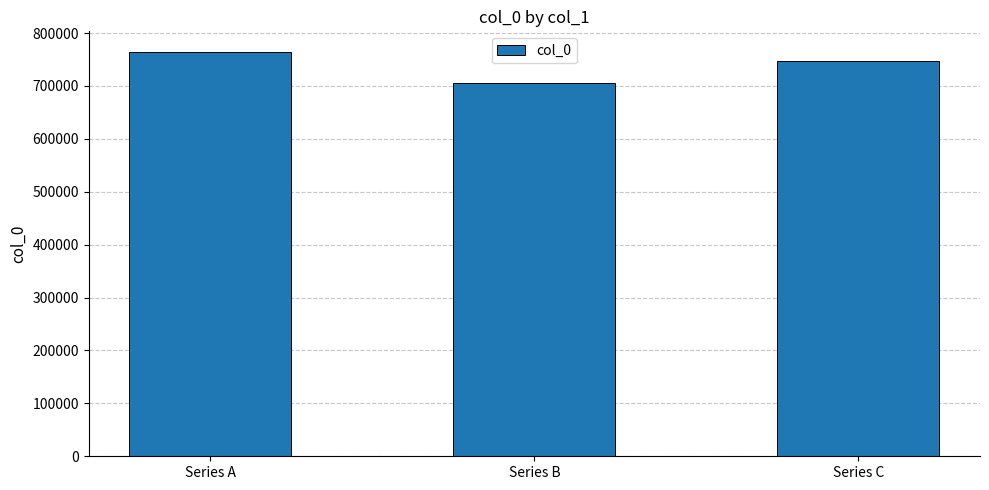

What is the sum of all values?

2218129